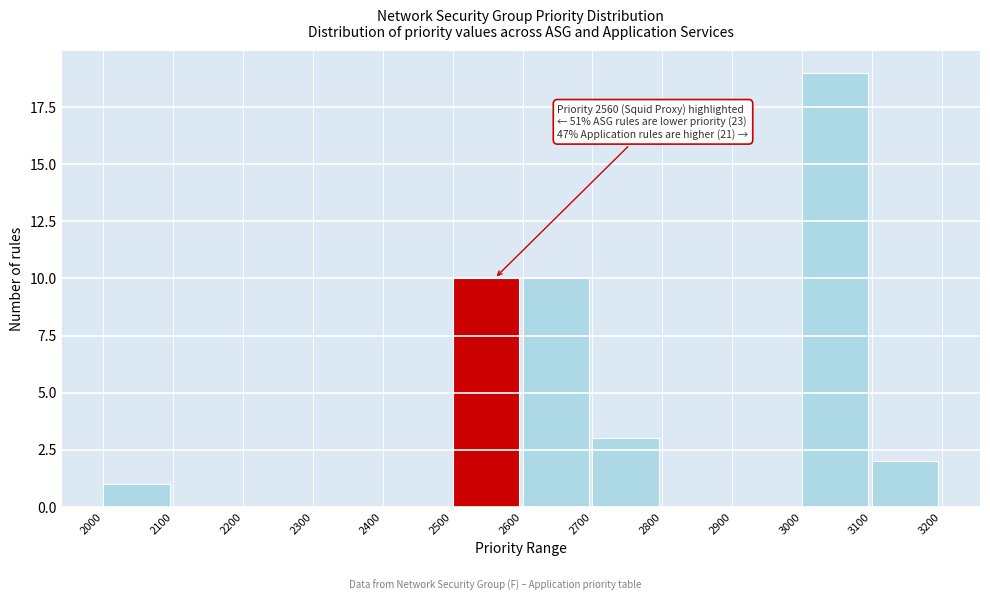

Over which range of the x-axis is the bar tallest?

3000 to 3100